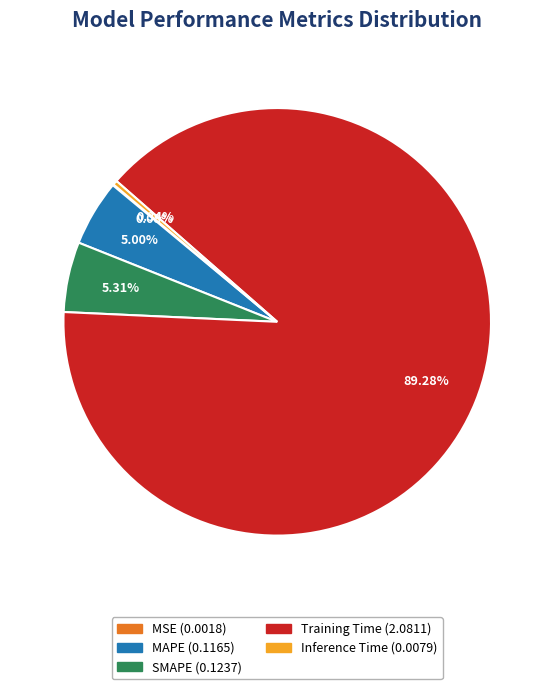

Is it true that MAPE is 5% of the pie?

True